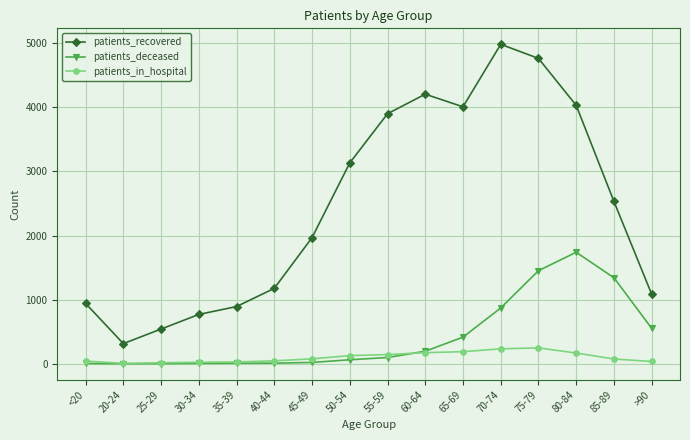

True or false: patients_in_hospital and patients_deceased intersect in this chart.

True